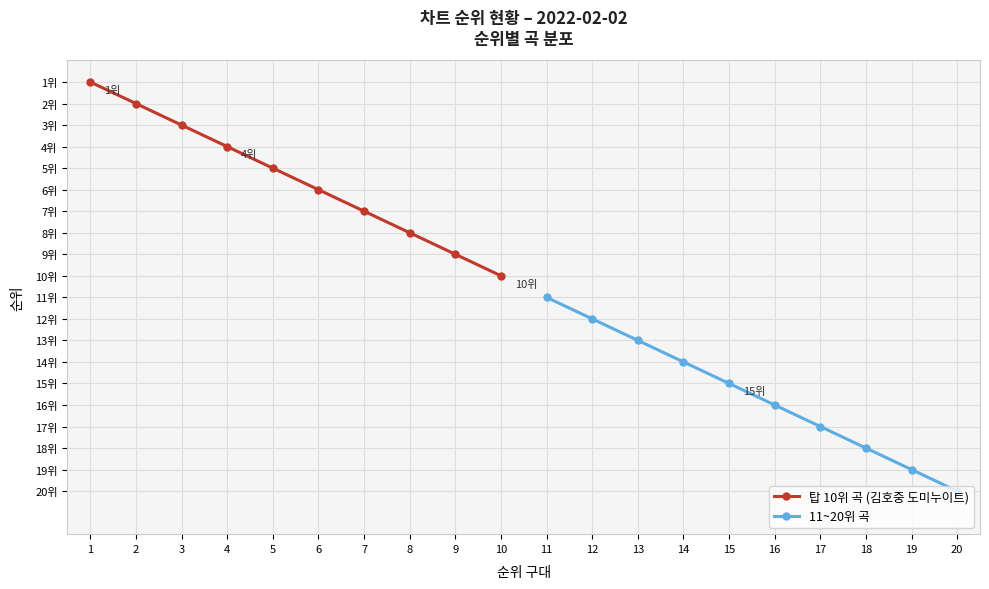

True or false: 탑 10위 곡 (김호중 도미누이트) has more than 1 interior local peaks.

False